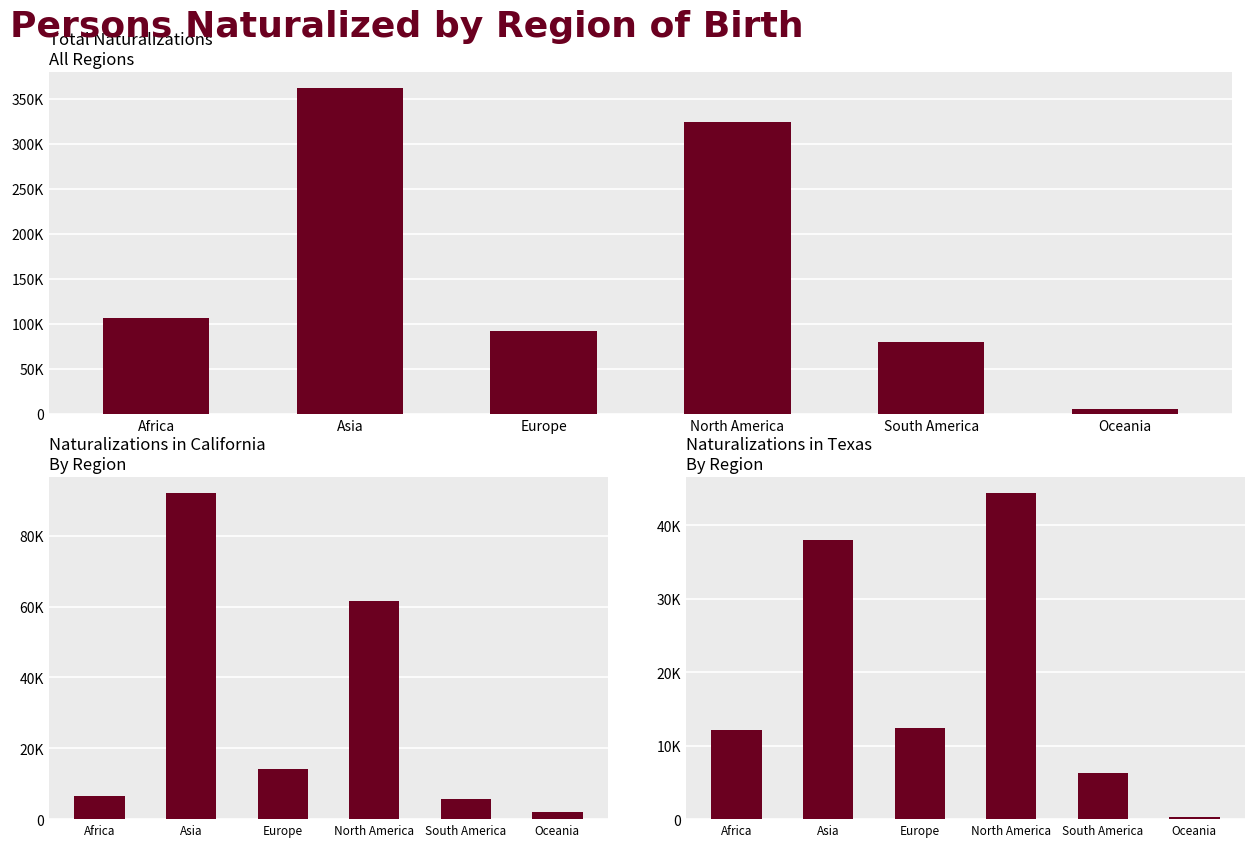

What is the sum of the California values at South America and Africa?

12312